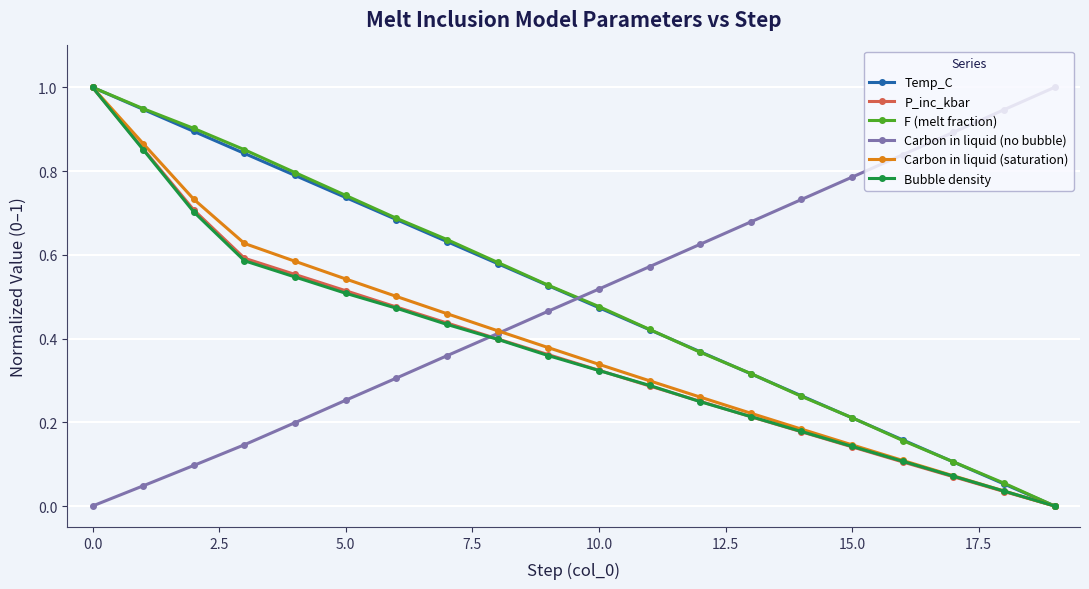

What is the maximum value for P_inc_kbar?

1.0